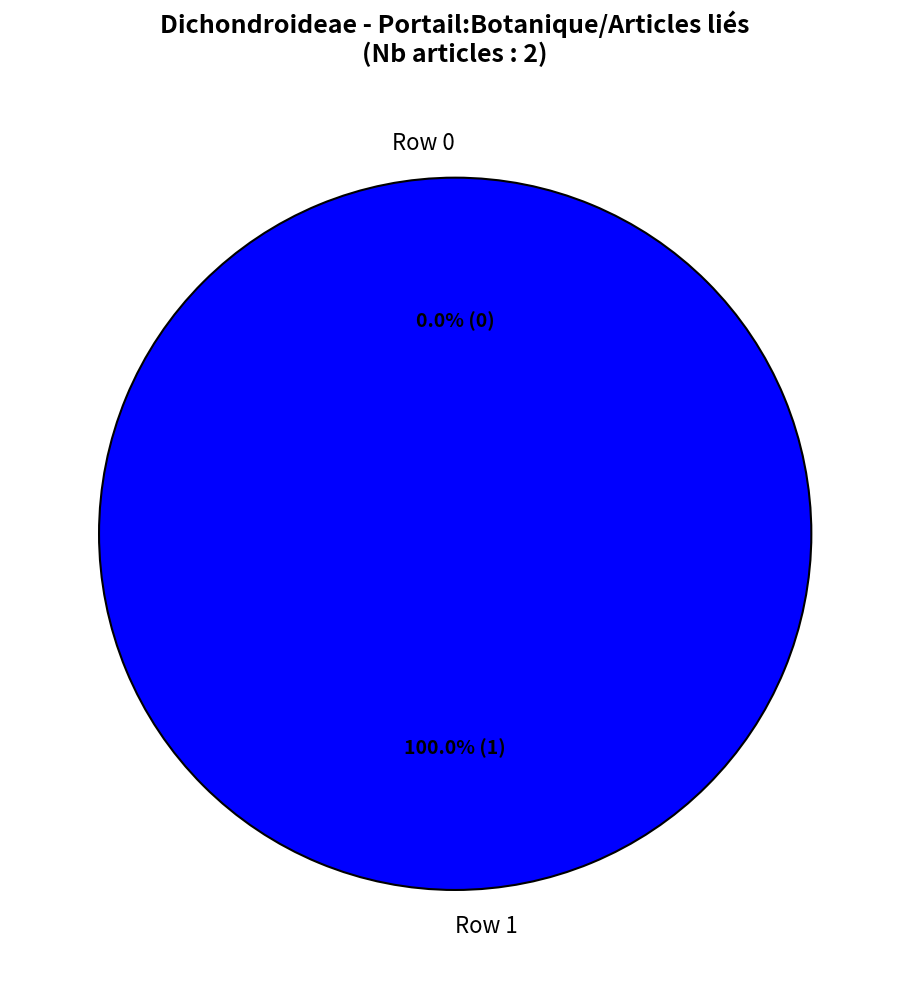

Is it true that Row 0 is 6% of the pie?

False